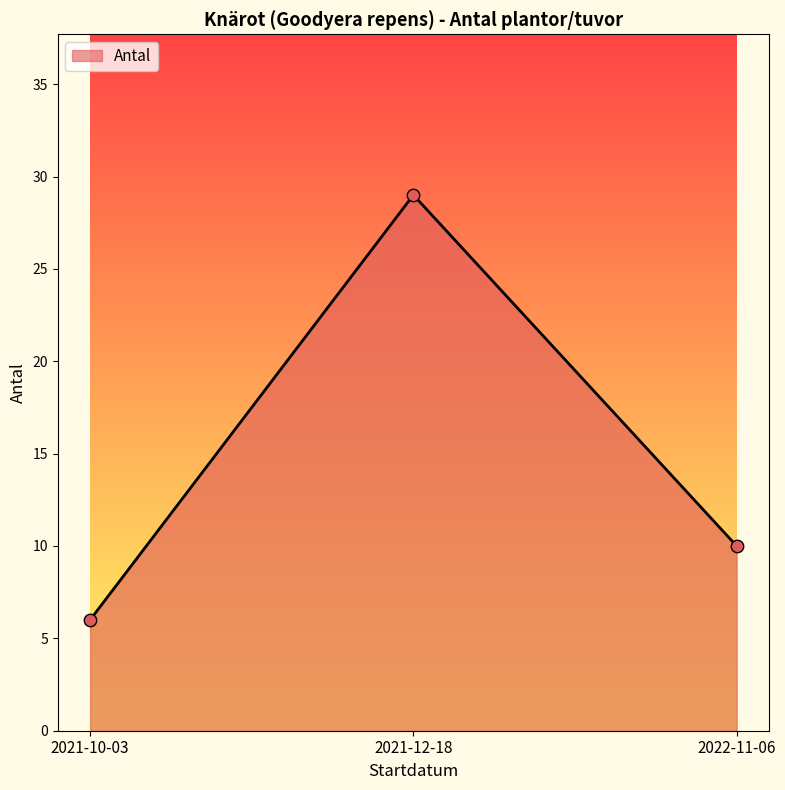

What is the change in value from 2021-12-18 to 2022-11-06?

-19